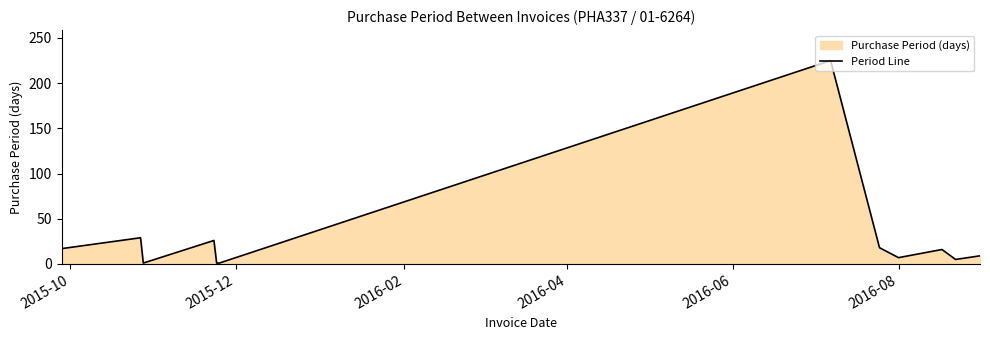

Reading left to right, what are all the values shown in this chart?

17	29	1	26	1	1	225	18	7	16	5	9